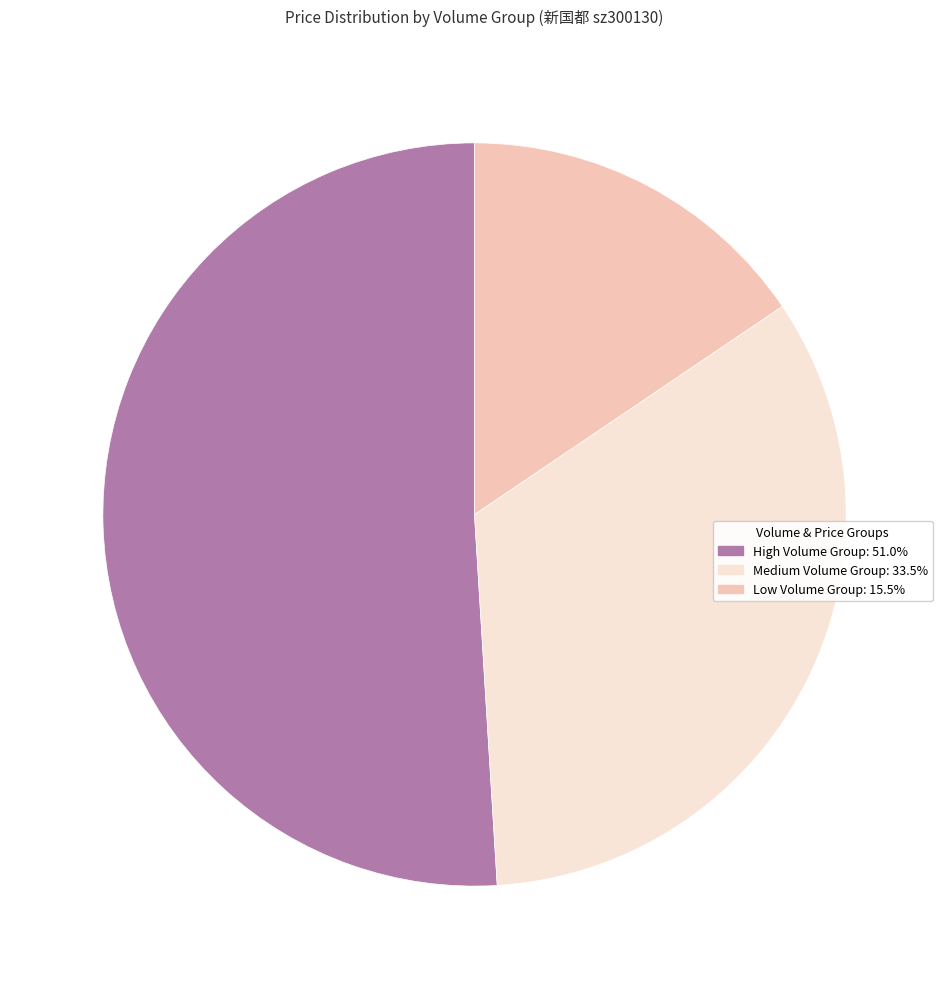

Does any single category account for the majority?

Yes